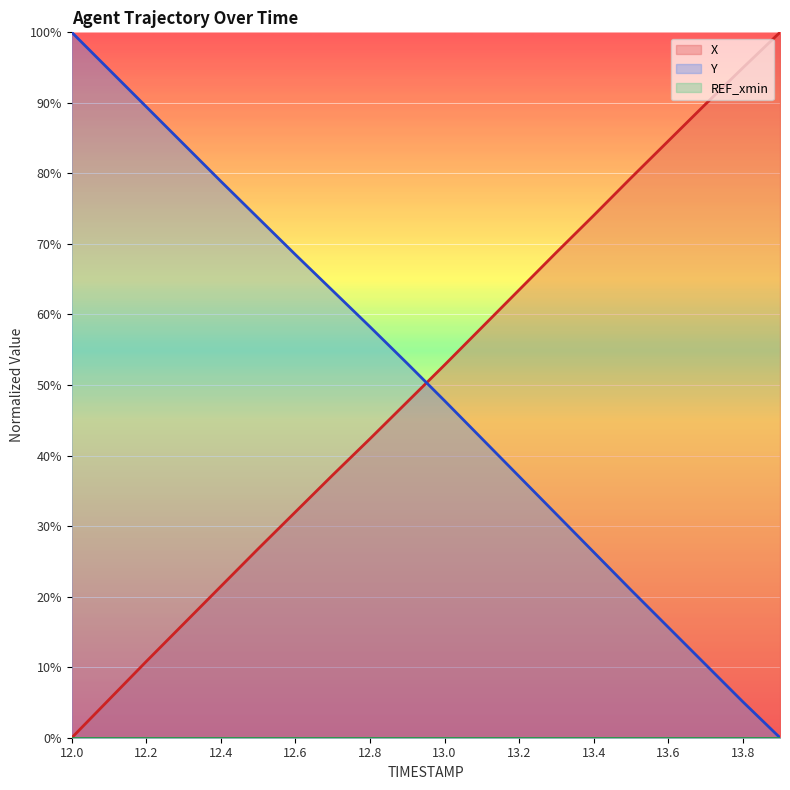

Is it true that X equals 79.4 at 13.5?

True